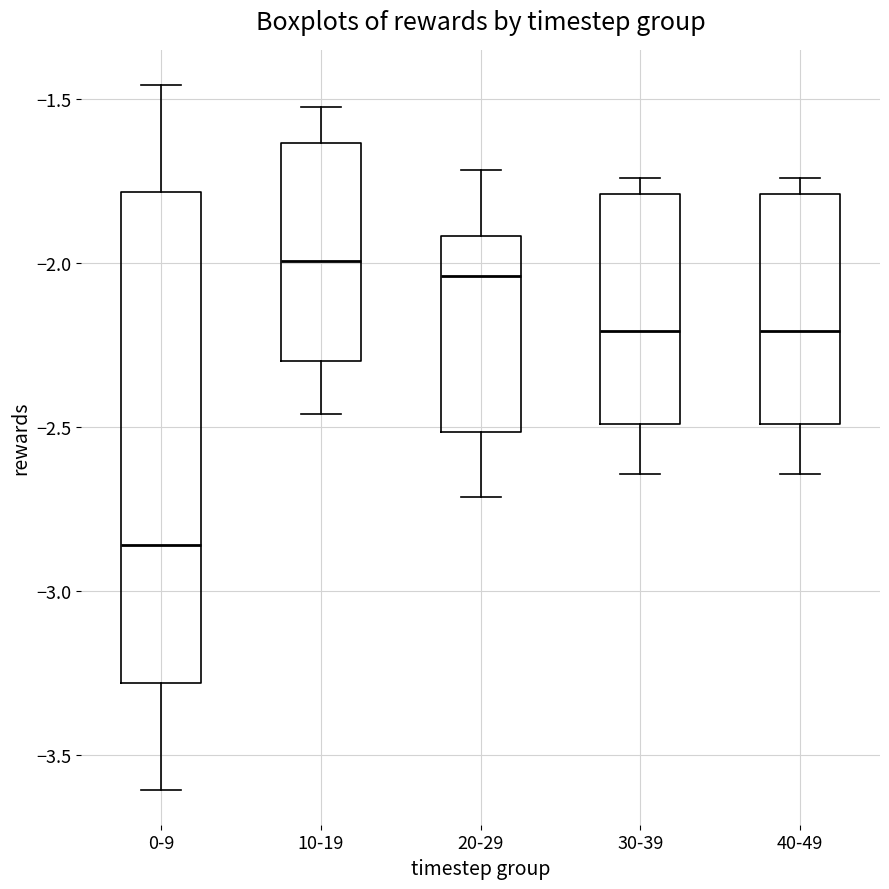

Which box is the tallest, from its lower edge to its upper edge?

0-9